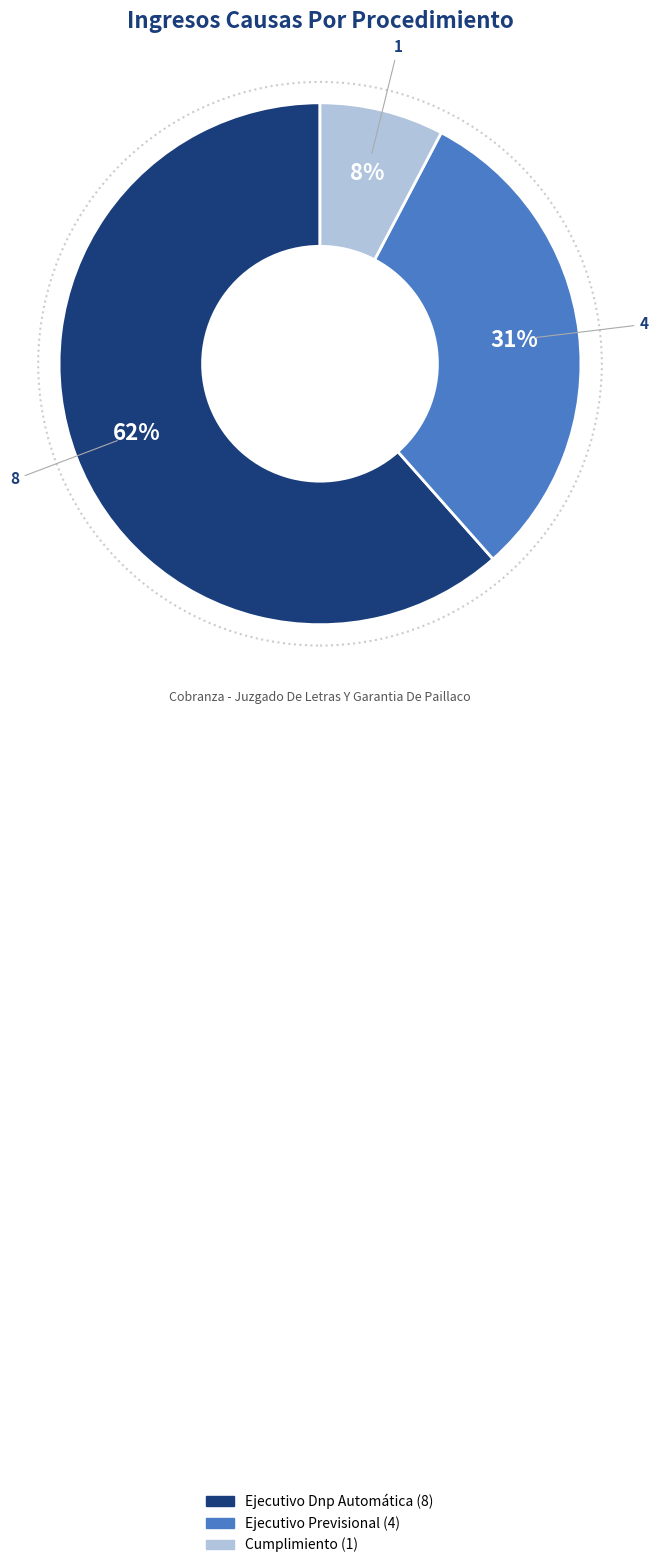

How many slices are in this pie chart?

3